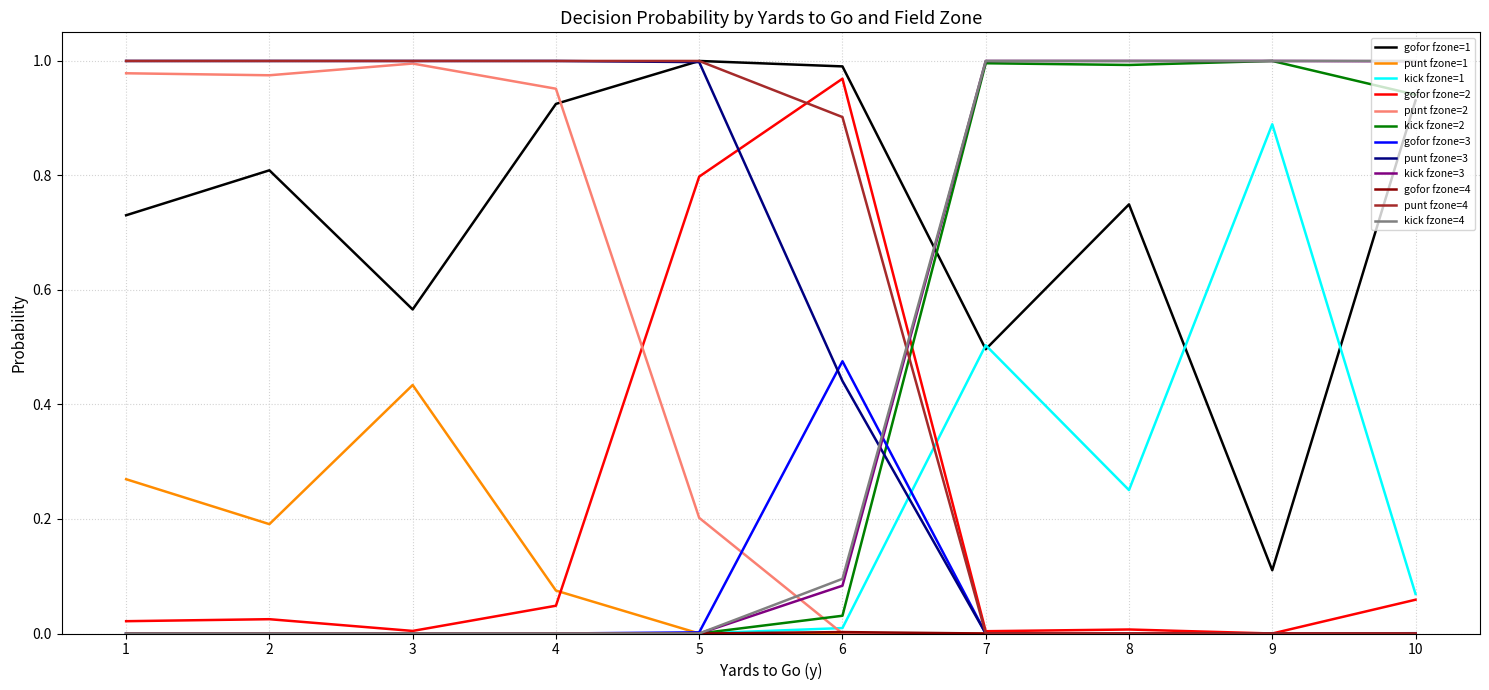

True or false: gofor fzone=1 and kick fzone=3 intersect in this chart.

True